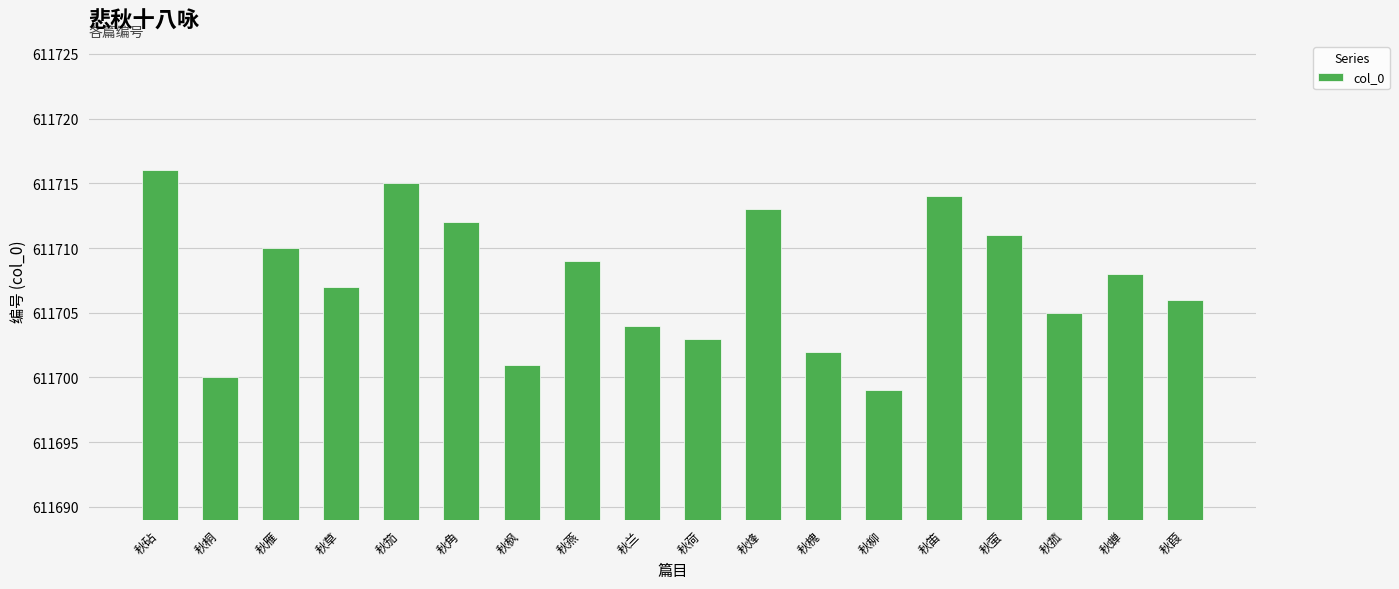

Rank the categories by value from lowest to highest.

秋柳, 秋桐, 秋枫, 秋槐, 秋荷, 秋兰, 秋菰, 秋葭, 秋草, 秋蝉, 秋燕, 秋雁, 秋萤, 秋角, 秋烽, 秋笛, 秋笳, 秋砧